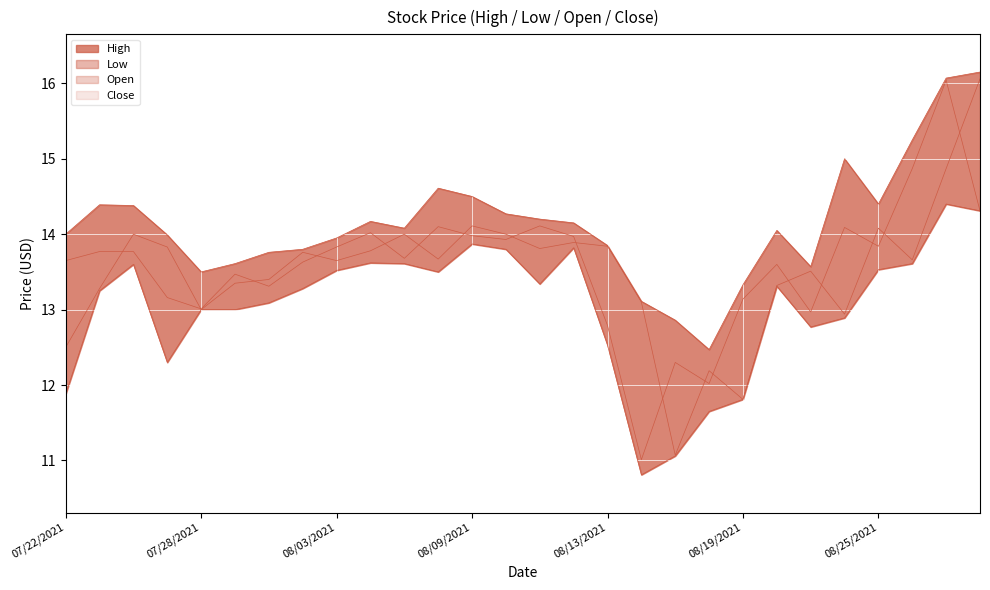

How many categories are shown in the chart?

28